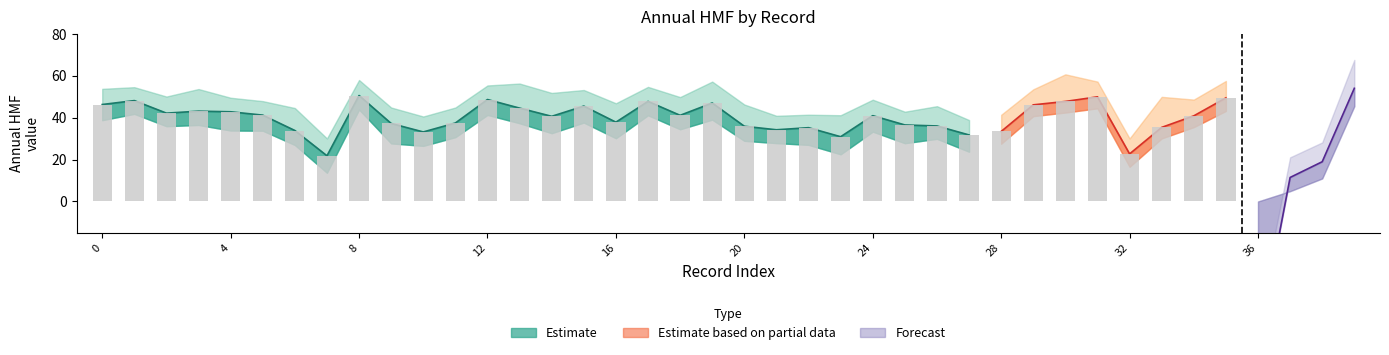

What is the difference between the maximum and minimum values in the Forecast series?

122.7